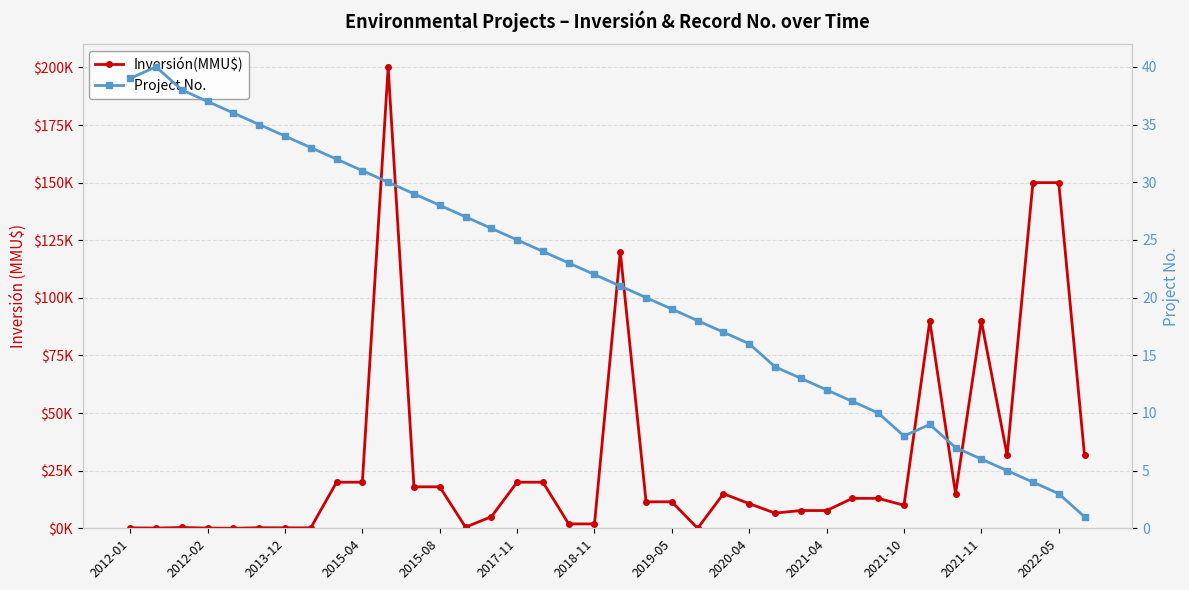

Reading left to right, transcribe all the data shown in this chart.

Inversión(MMU$): 200	100	345	100	14	250	195	191	20000	20000	200000	18000	18000	500	5000	20000	20000	1900	1900	120000	11500	11500	0	15000	10700	6600	7700	7700	13000	13000	10000	90000	15000	90000	31678	150000	150000	31678
Project No.: 39	40	38	37	36	35	34	33	32	31	30	29	28	27	26	25	24	23	22	21	20	19	18	17	16	14	13	12	11	10	8	9	7	6	5	4	3	1